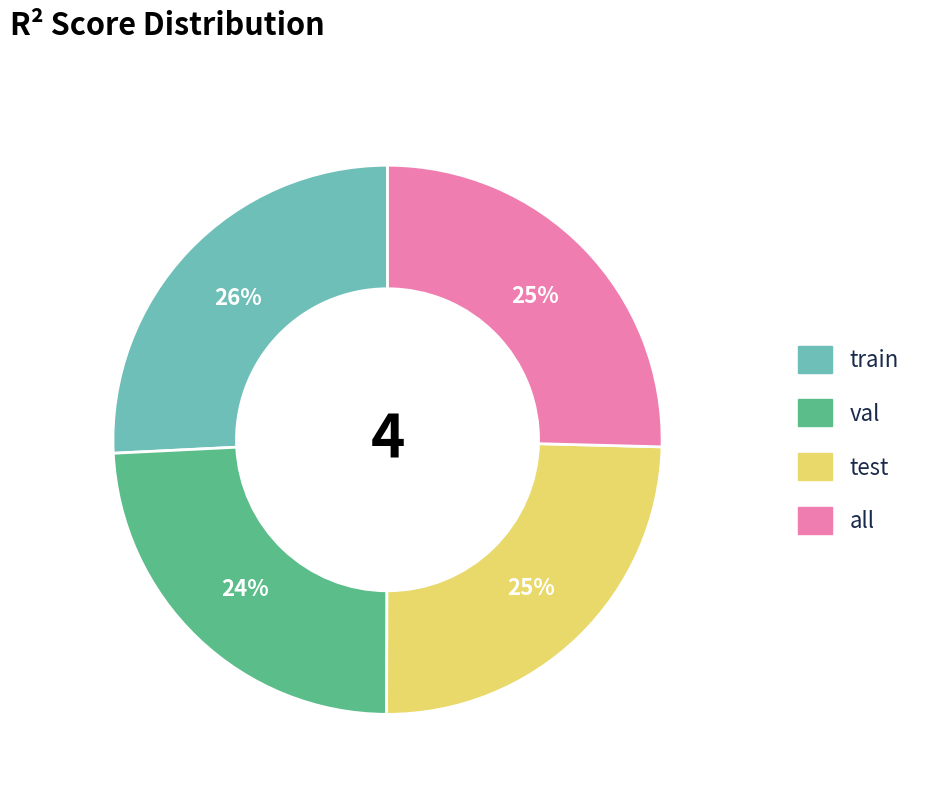

To the nearest percent, what portion does all represent?

25%